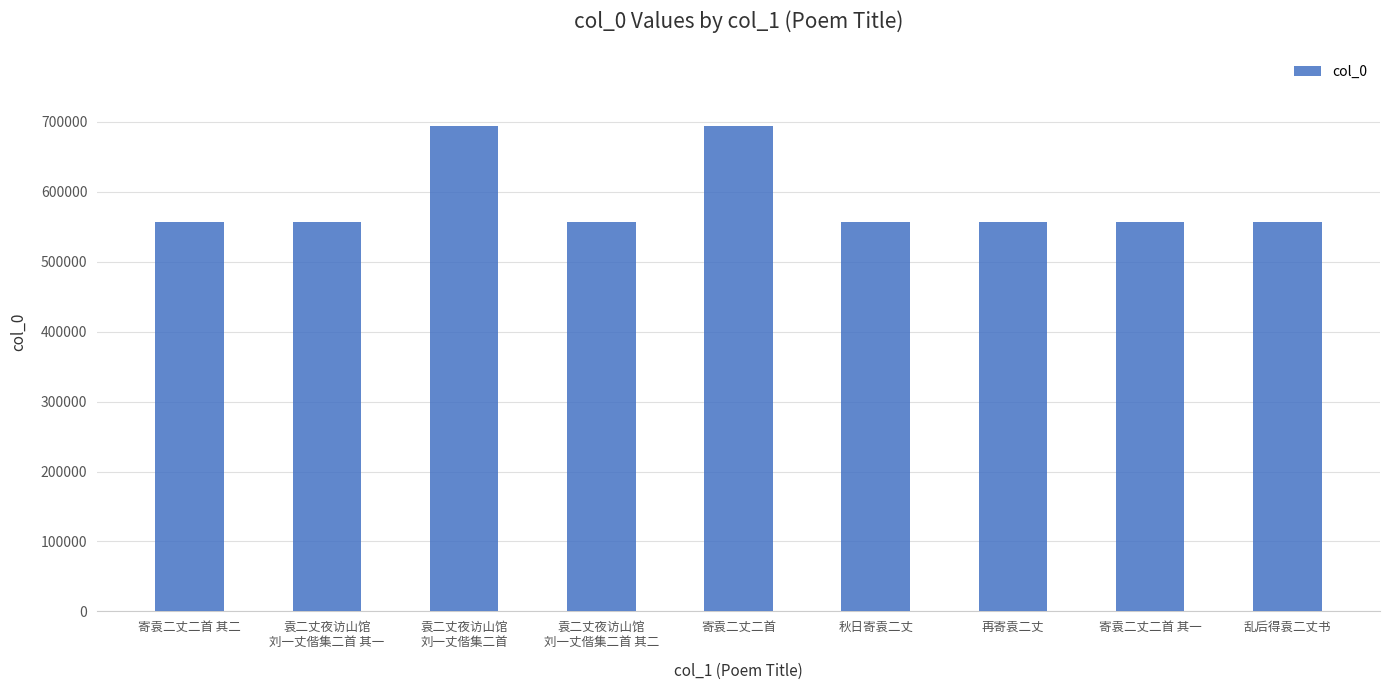

Is it true that the value at 寄袁二丈二首 is 694822?

True